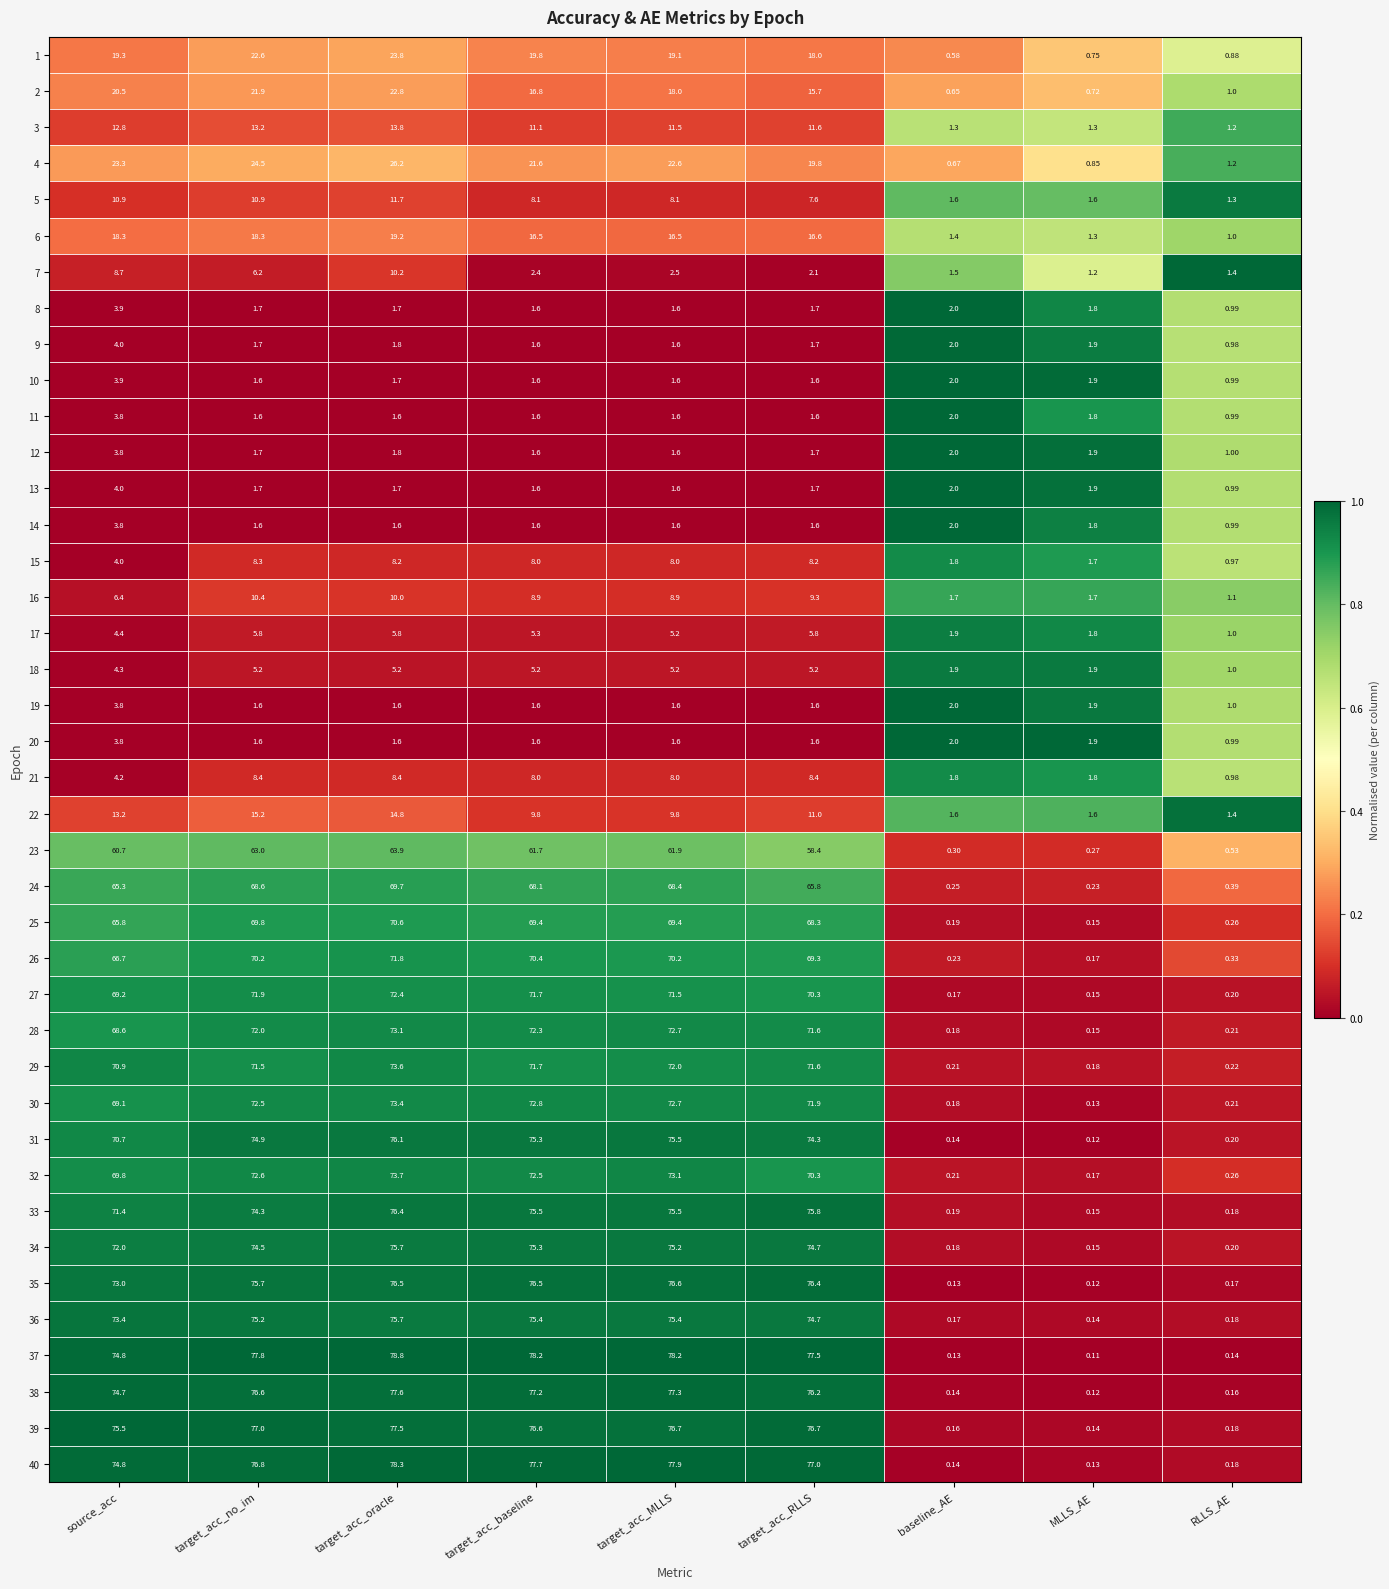

At which category is the sum across all series the highest?

target_acc_oracle